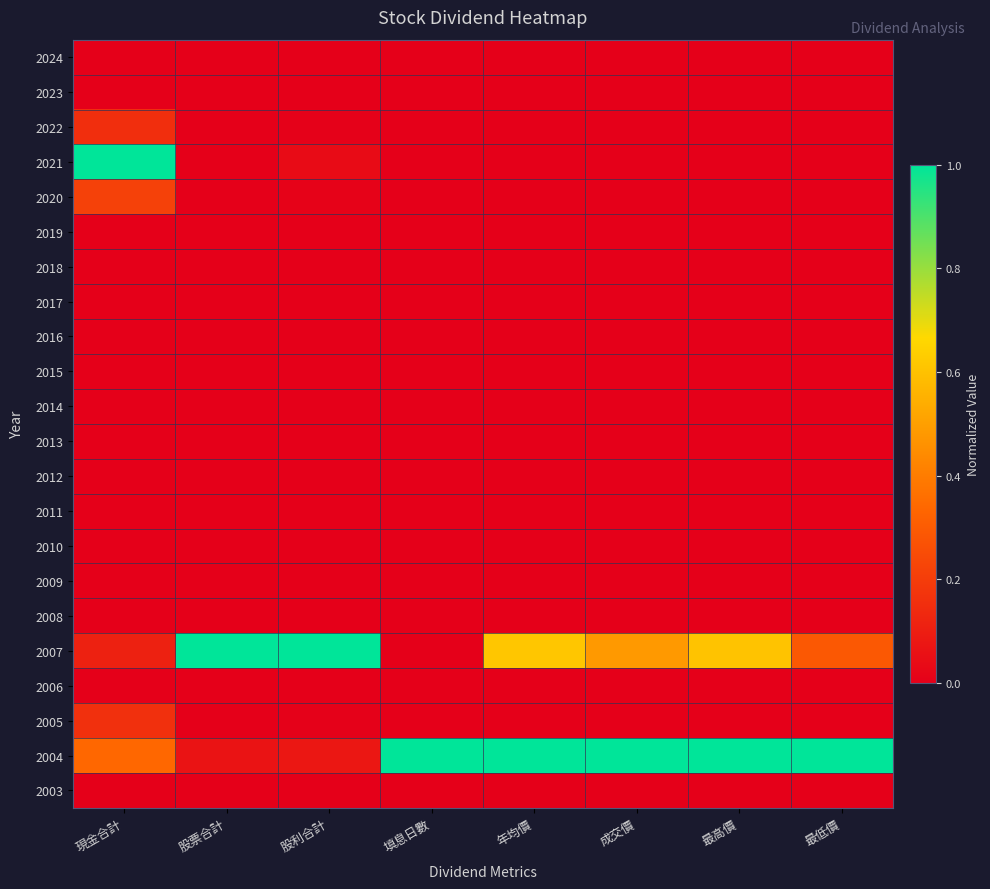

Between 年均價 and 最低價, which is larger?

年均價